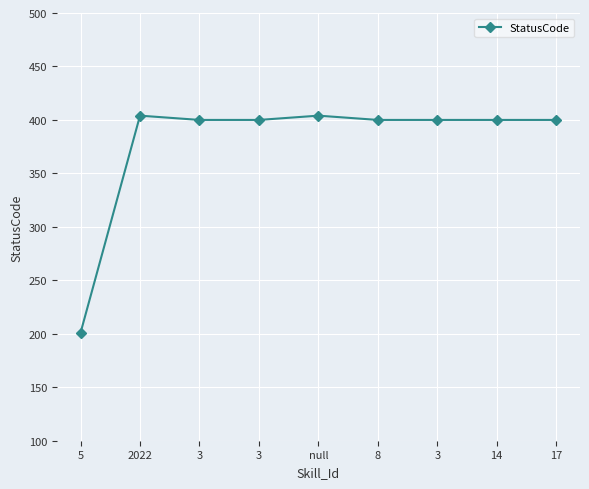

What is the sum of all values?

3409